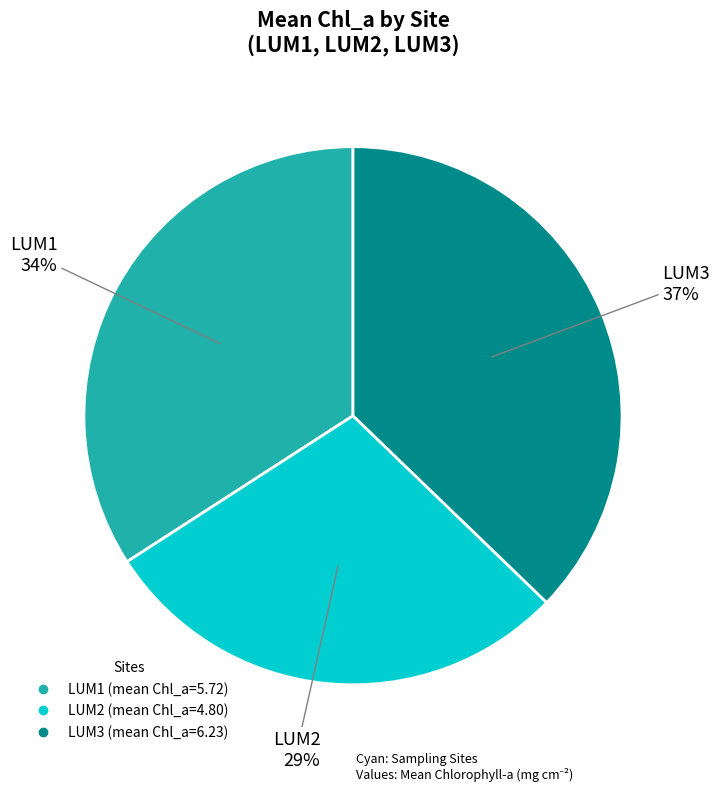

What is the ratio of the value at LUM3 to the value at LUM1?

1.1